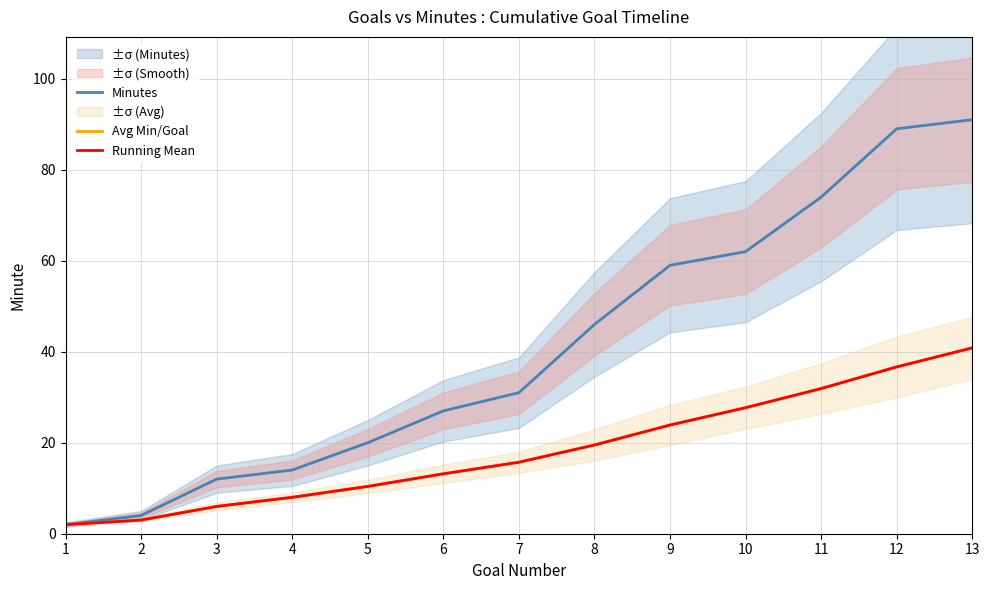

Read the Avg Min/Goal value at 1.

2.0